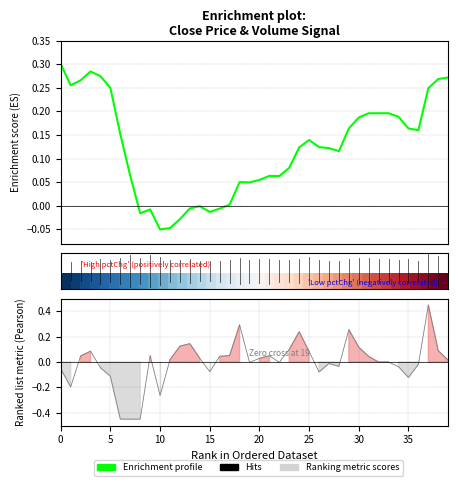

What is the maximum value for Enrichment profile?

0.3